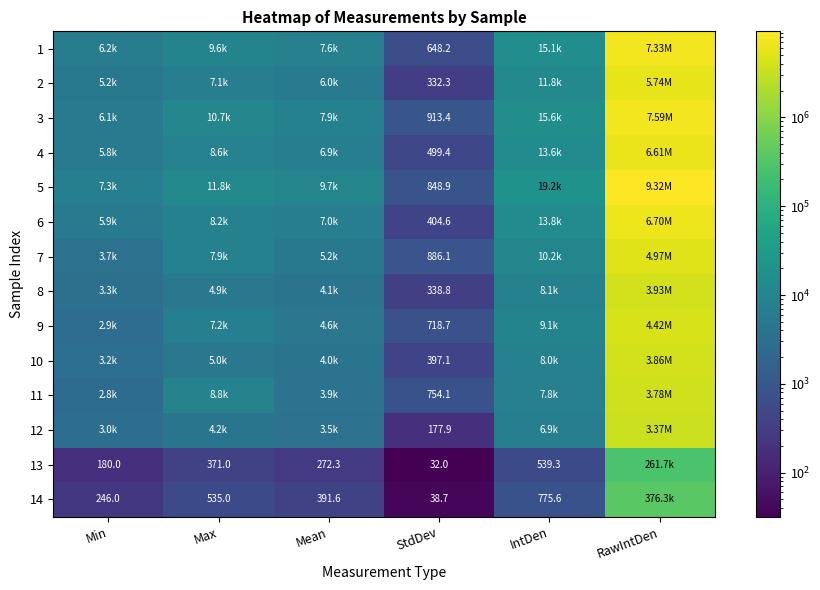

What is the total value across all series at Mean?

71043.0